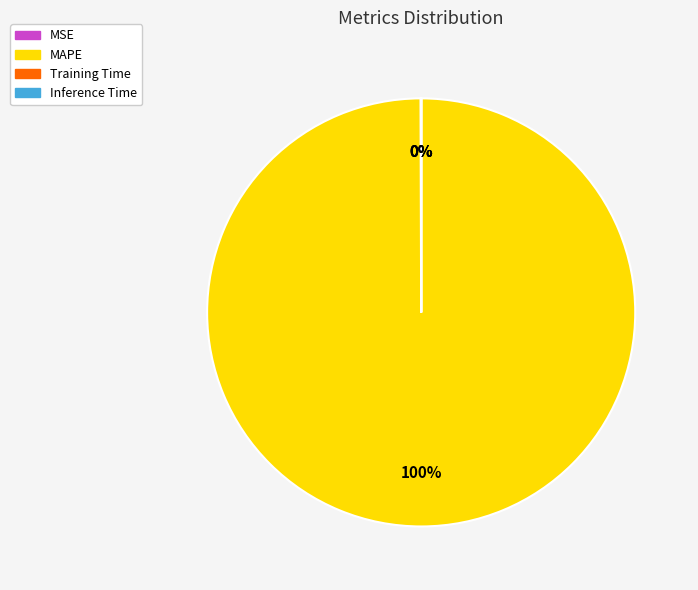

Is MAPE the majority of the pie?

Yes